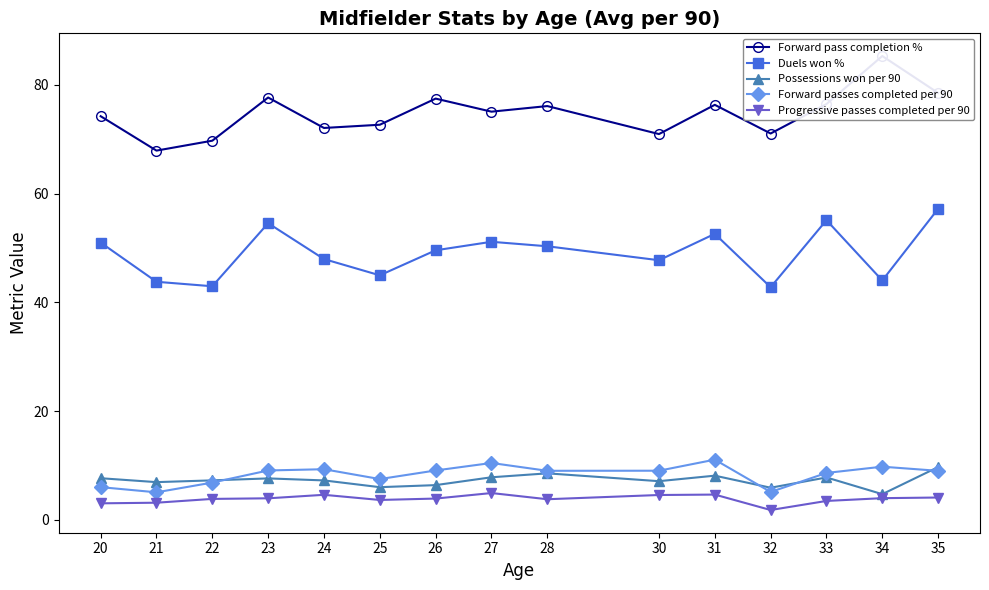

What is the minimum value for Possessions won per 90?

4.7